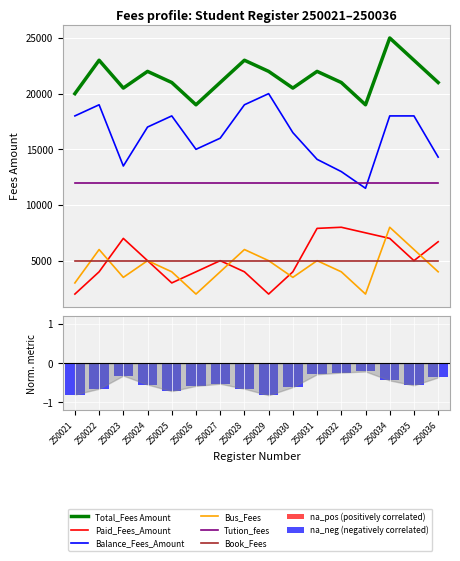

Rank the categories by Bus_Fees value from highest to lowest.

250034, 250022, 250028, 250035, 250024, 250029, 250031, 250025, 250027, 250032, 250036, 250023, 250030, 250021, 250026, 250033